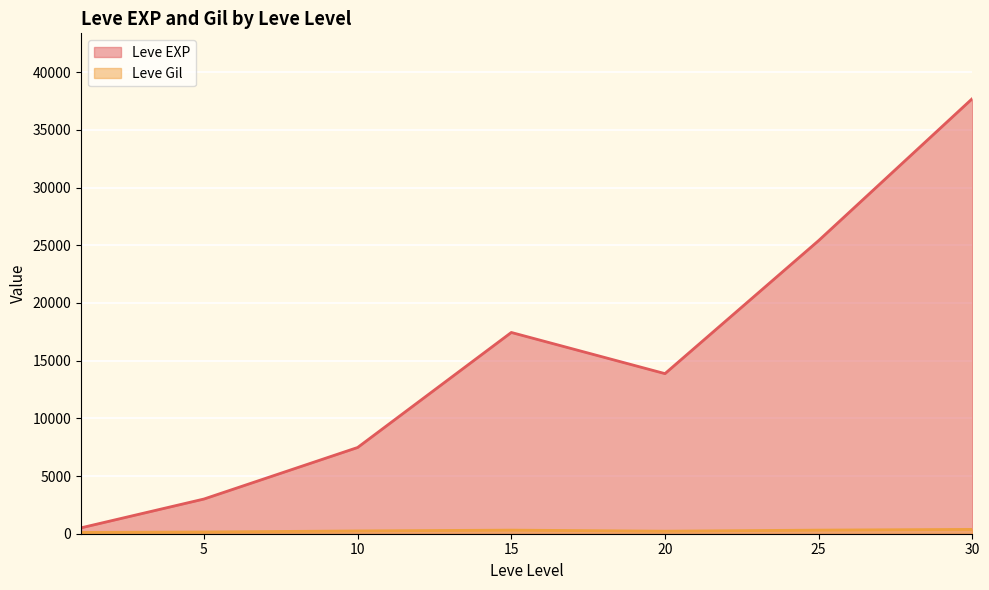

Which series changed the most between 15 and 20?

Leve EXP